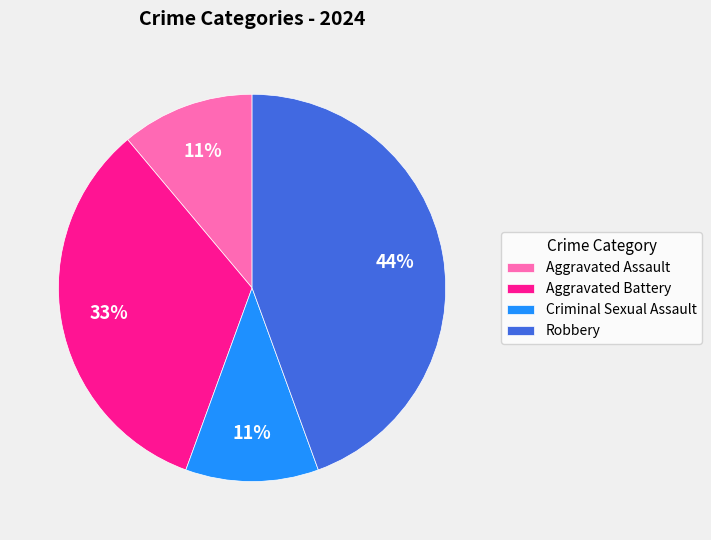

Combined, do Aggravated Battery and Robbery account for over 50%?

Yes